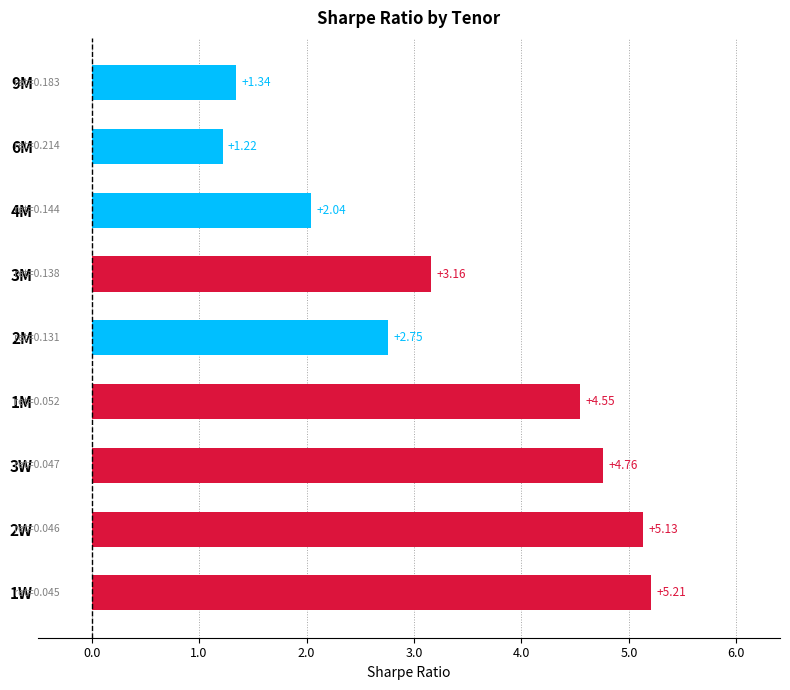

Rank the categories by value from highest to lowest.

1W, 2W, 3W, 1M, 3M, 2M, 4M, 9M, 6M